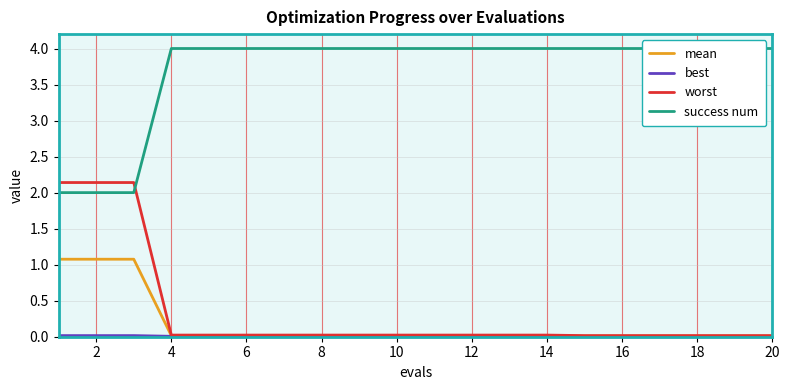

What is the maximum value for mean?

1.1